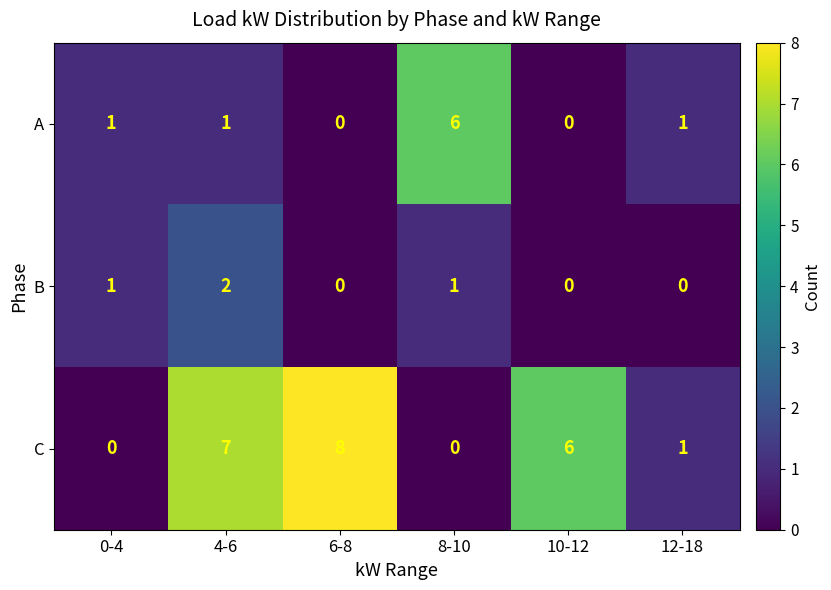

The C series shows -3 at 8-10. True or false?

False